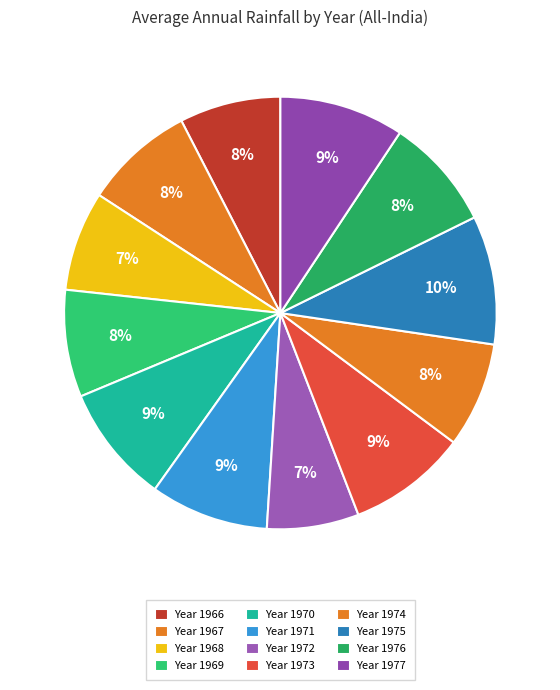

Count the number of slices in the pie.

12